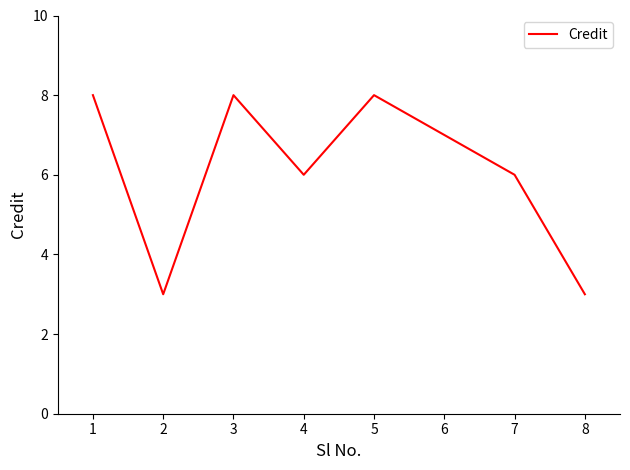

Where is the first local maximum?

3